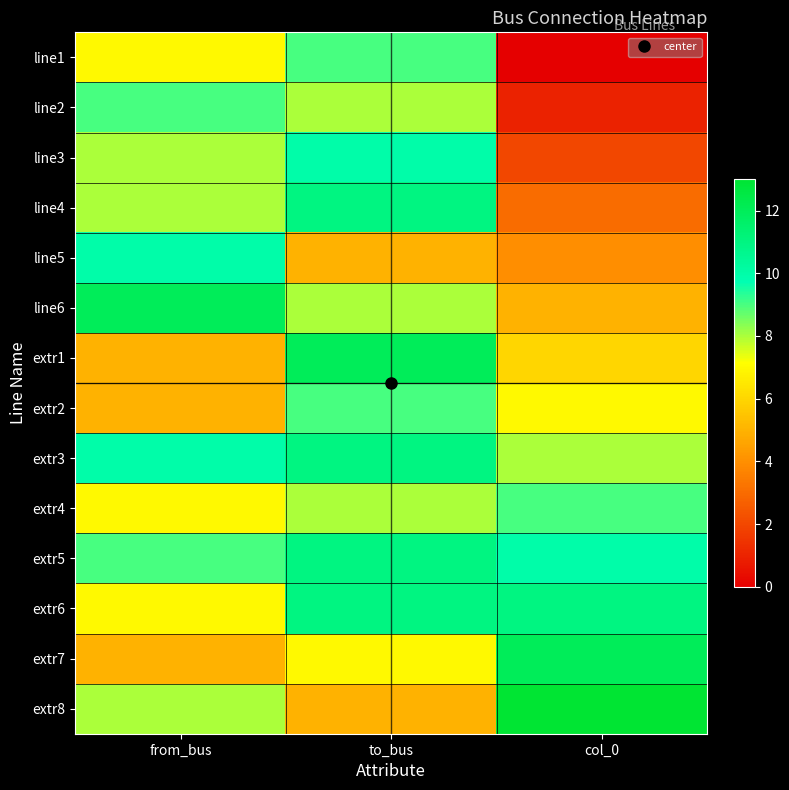

Reading right to left, list all the values displayed in this chart.

line1: col_0=0	to_bus=9	from_bus=7
line2: col_0=1	to_bus=8	from_bus=9
line3: col_0=2	to_bus=10	from_bus=8
line4: col_0=3	to_bus=11	from_bus=8
line5: col_0=4	to_bus=5	from_bus=10
line6: col_0=5	to_bus=8	from_bus=12
extr1: col_0=6	to_bus=12	from_bus=5
extr2: col_0=7	to_bus=9	from_bus=5
extr3: col_0=8	to_bus=11	from_bus=10
extr4: col_0=9	to_bus=8	from_bus=7
extr5: col_0=10	to_bus=11	from_bus=9
extr6: col_0=11	to_bus=11	from_bus=7
extr7: col_0=12	to_bus=7	from_bus=5
extr8: col_0=13	to_bus=5	from_bus=8